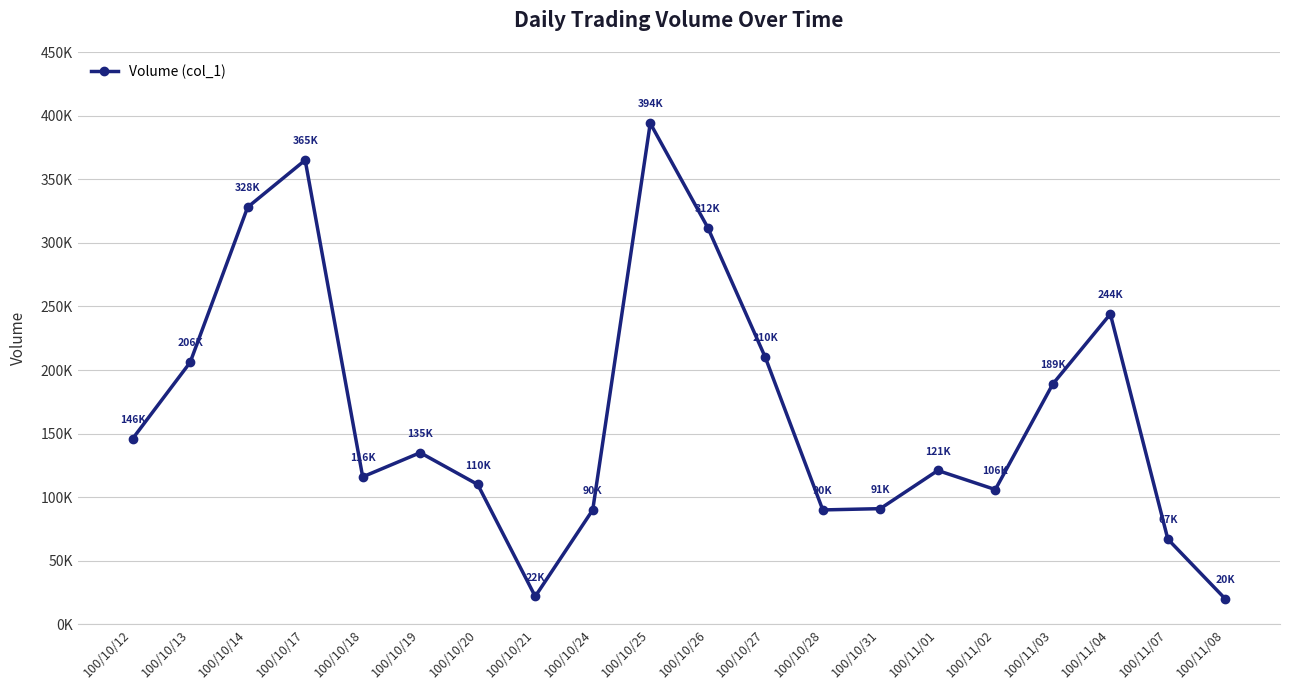

How many interior local valleys (lower than both neighbors) does the data have?

4